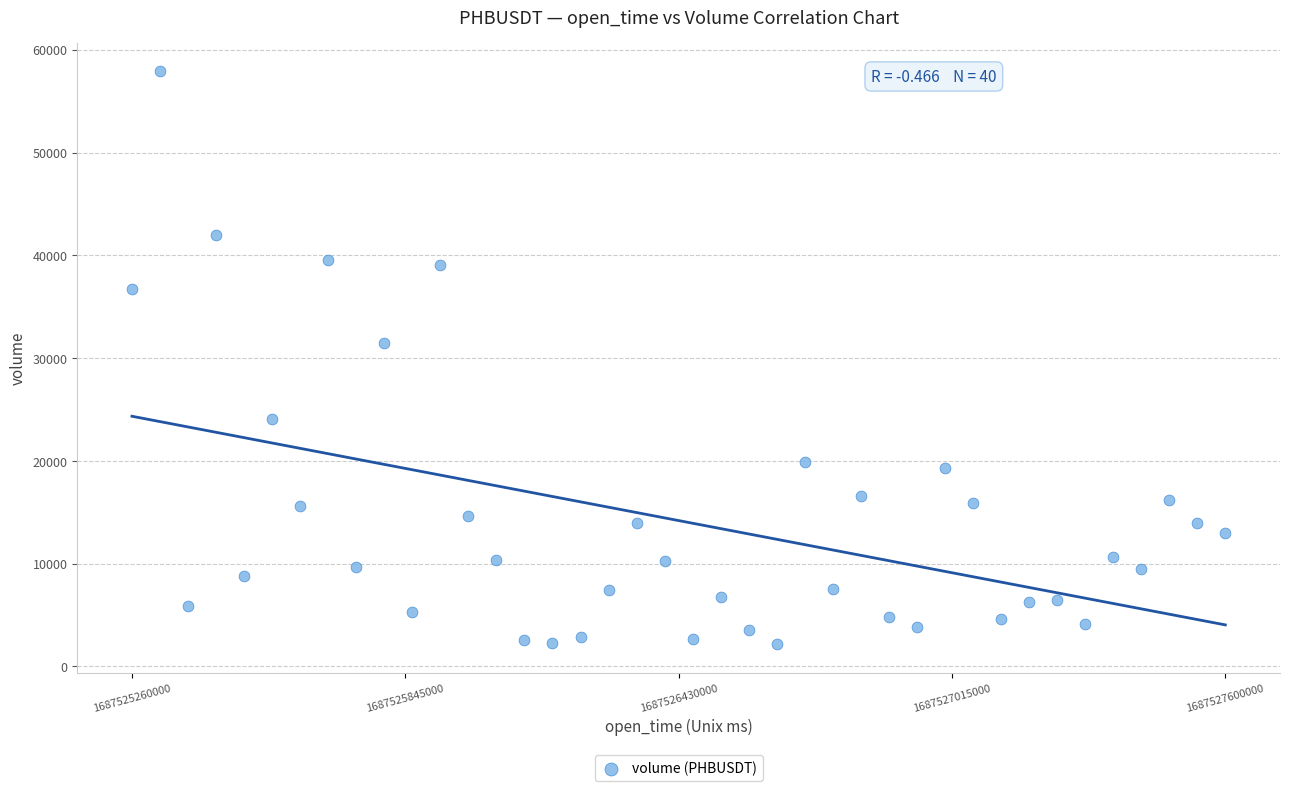

What is the range of X values (max minus min)?

2340000